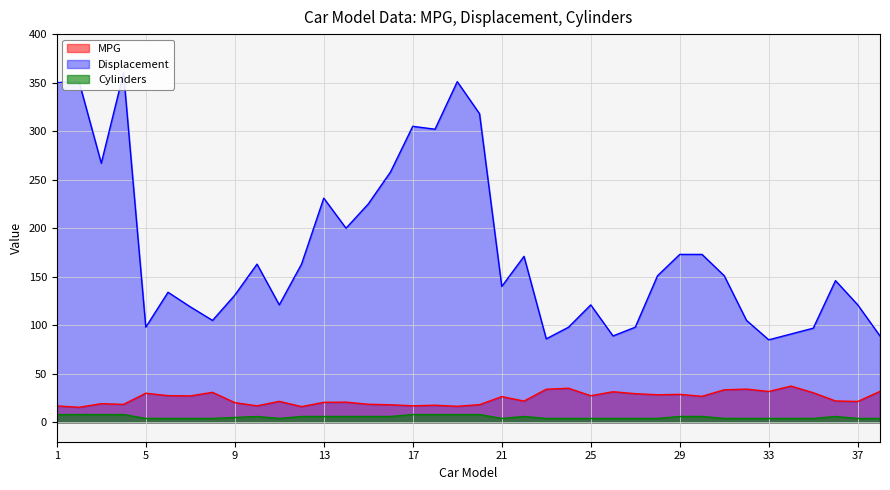

True or false: MPG and Displacement intersect in this chart.

False